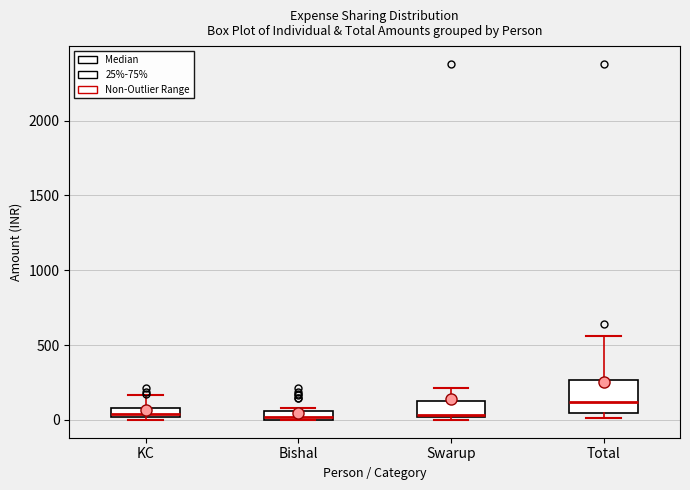

Which box is the tallest, from its lower edge to its upper edge?

Total